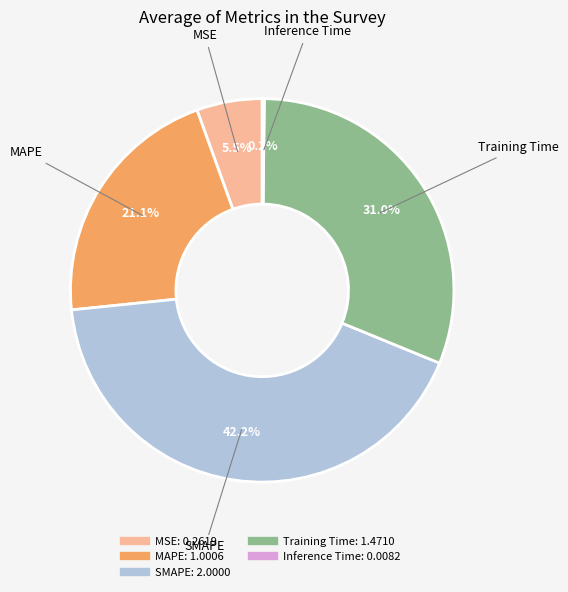

Does MSE account for over 50% of the chart?

No